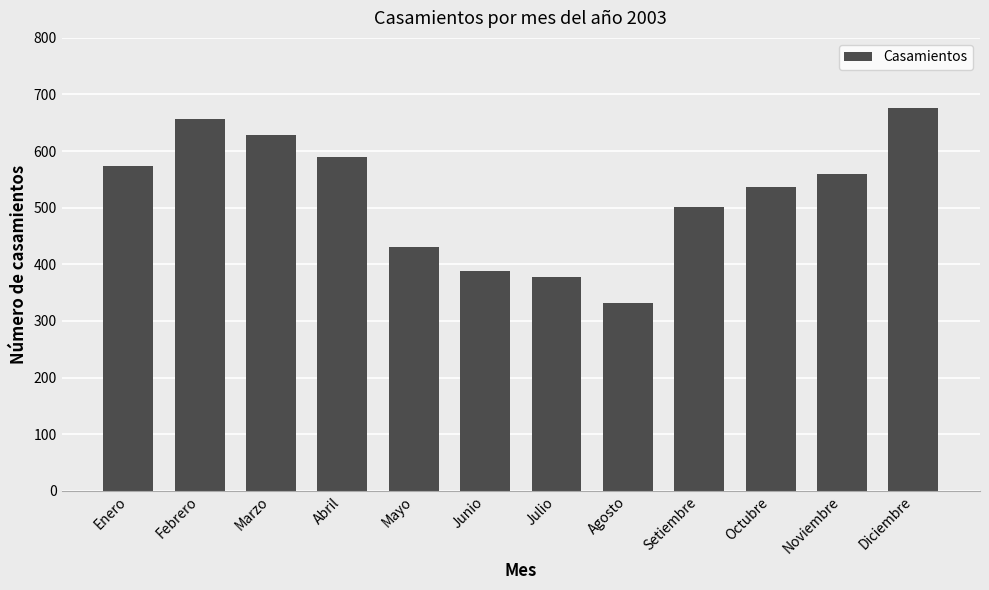

Rank the categories by value from highest to lowest.

Diciembre, Febrero, Marzo, Abril, Enero, Noviembre, Octubre, Setiembre, Mayo, Junio, Julio, Agosto